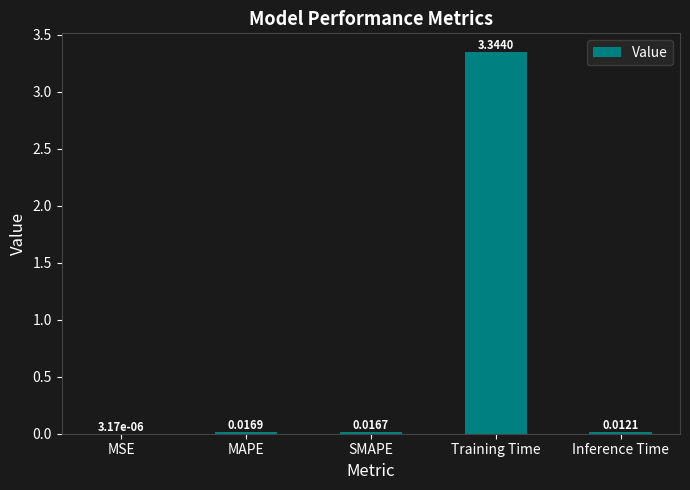

At which label is the value closest to 1?

MAPE